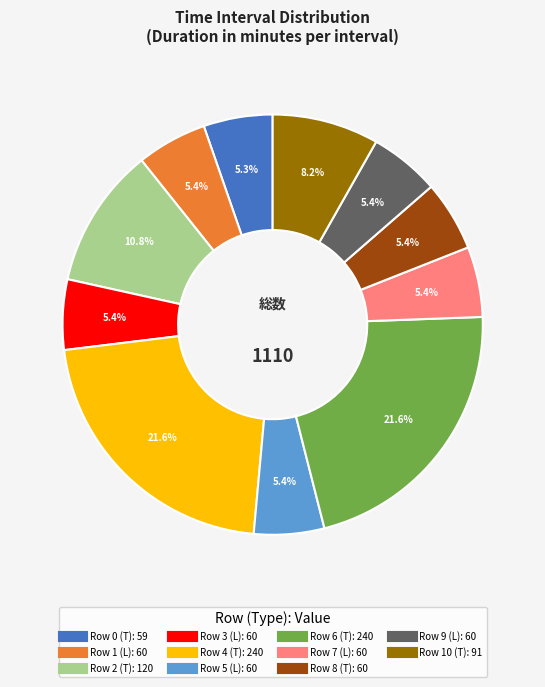

Does any single category account for the majority?

No